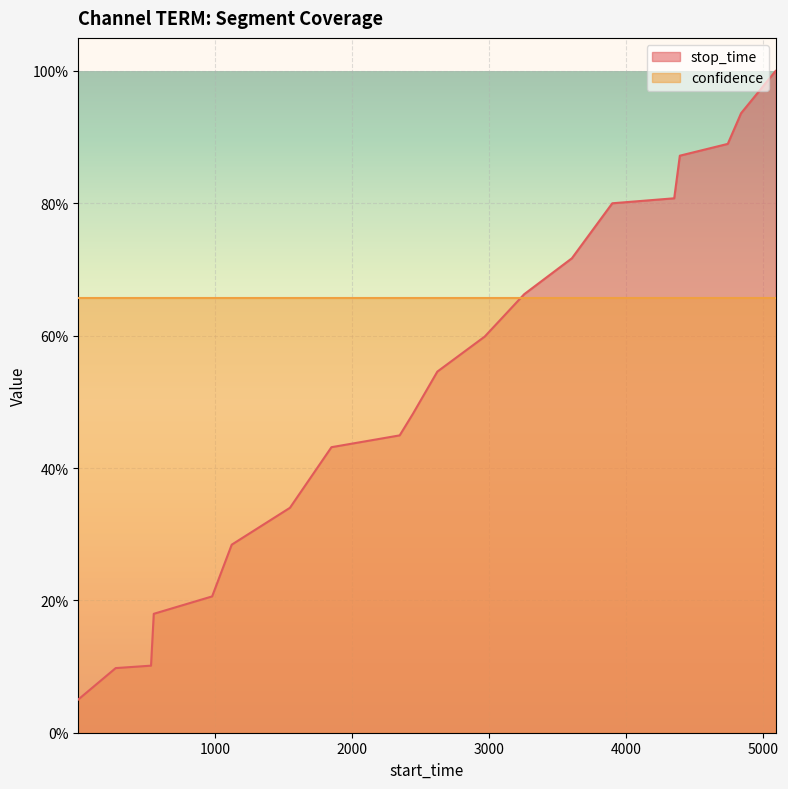

Reading left to right, transcribe all the data shown in this chart.

0.1	0.1	0.1	0.2	0.2	0.3	0.3	0.4	0.4	0.5	0.5	0.6	0.7	0.7	0.8	0.8	0.9	0.9	0.9	1.0